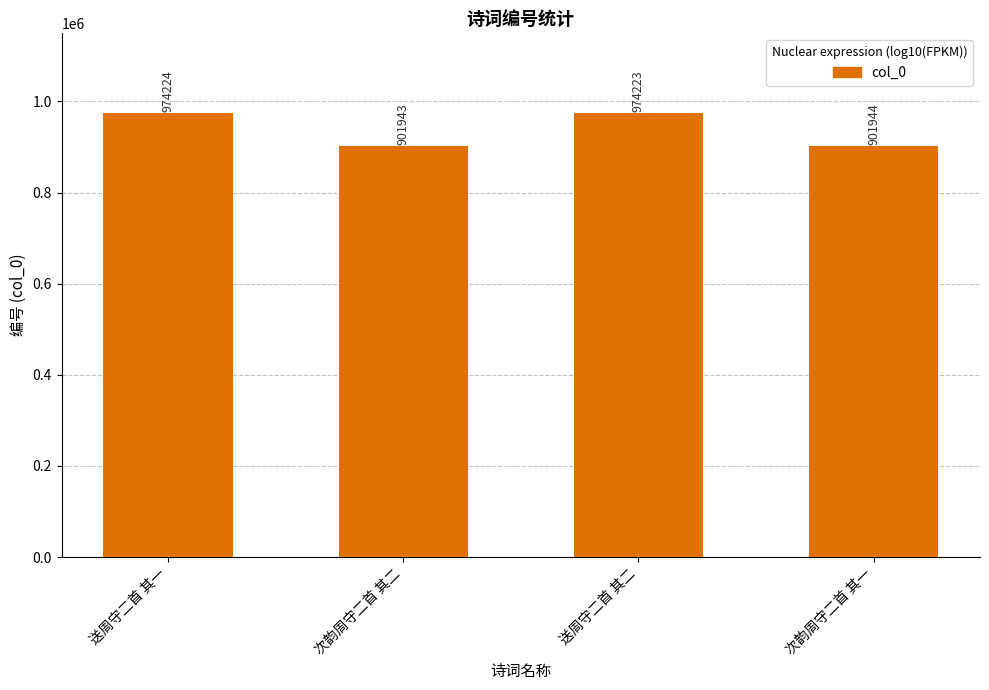

What is the change in value from 次韵周守二首 其二 to 送周守二首 其二?

+72280